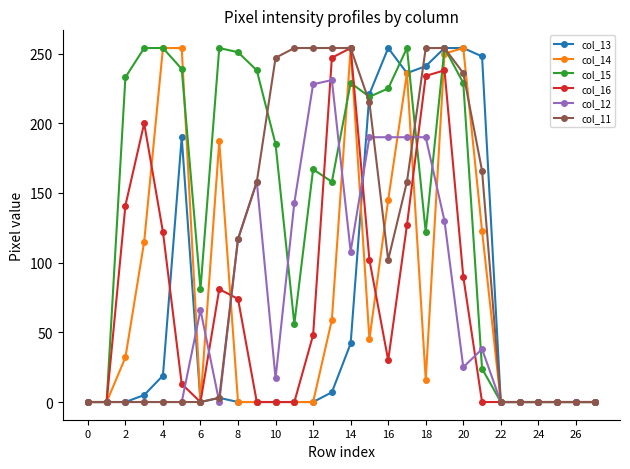

Which series has the largest total across all categories?

col_15